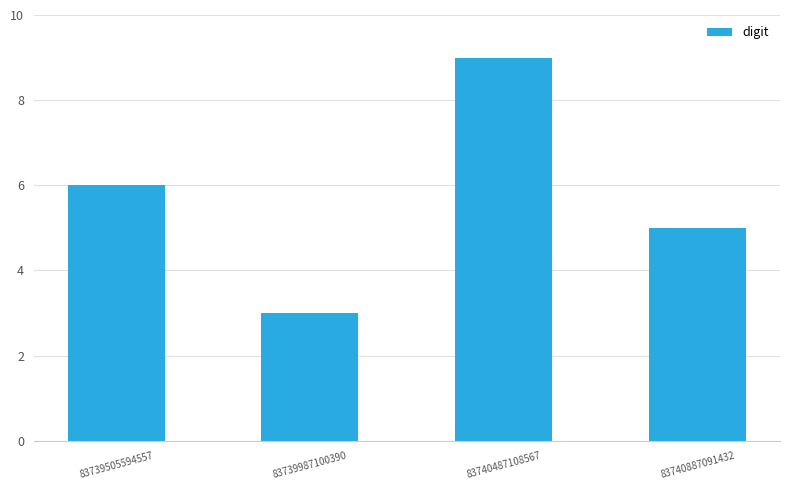

Approximately how many times larger is the value at 83740487108567 compared to 83739505594557?

1.5